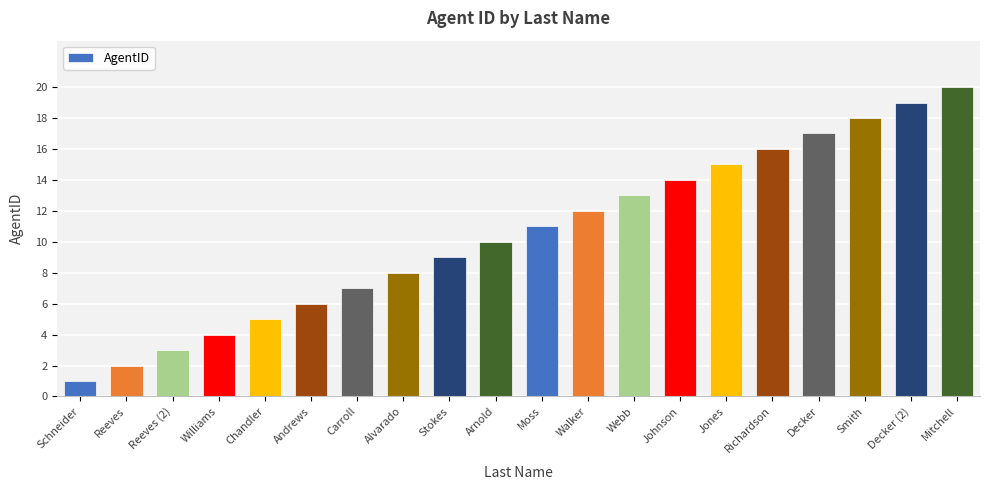

What value does the data have at Mitchell?

20